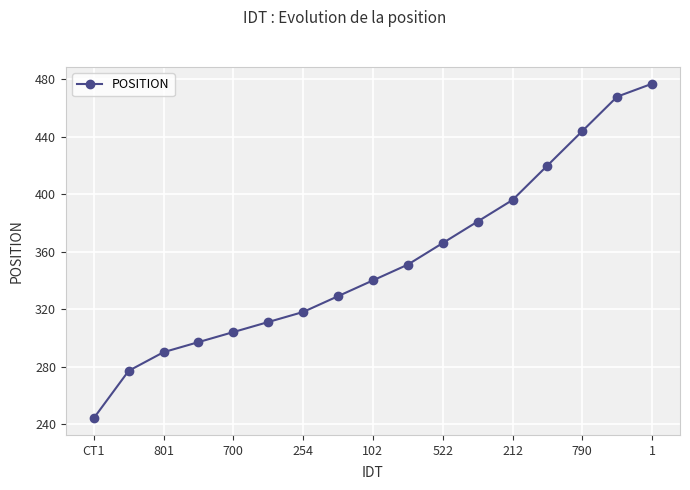

What is the sum of all values?

6013